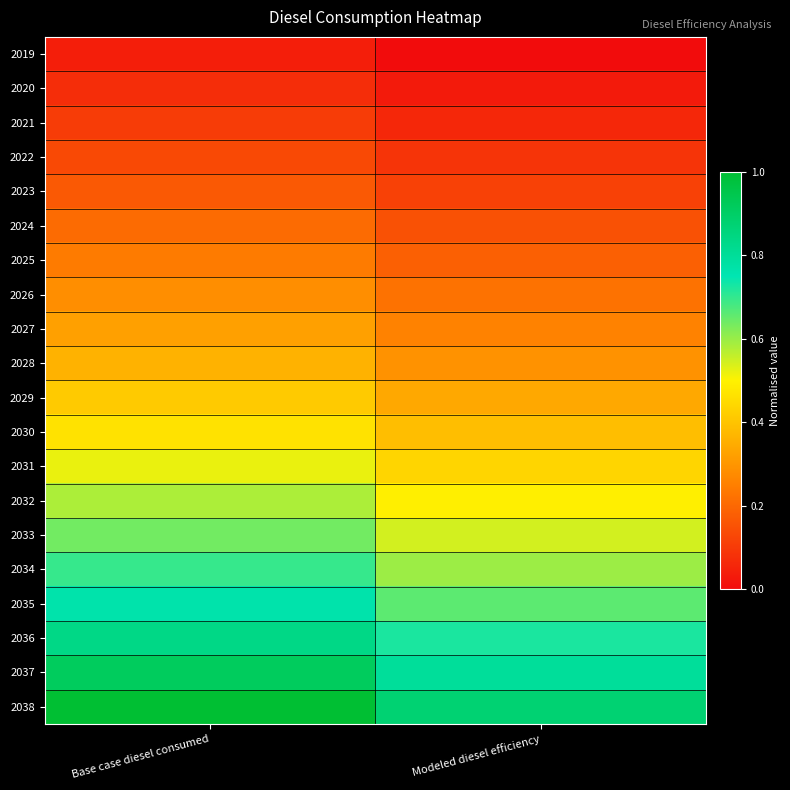

What is the difference between the highest and lowest values at Modeled diesel efficiency?

0.9